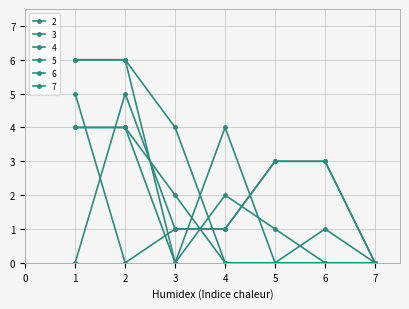

Reading left to right, list all the values displayed in this chart.

2: 0	5	1	1	3	3	0
3: 5	0	1	1	3	3	0
4: 4	4	0	2	1	0	0
5: 4	4	2	0	0	1	0
6: 6	6	4	0	0	0	0
7: 6	6	0	4	0	0	0